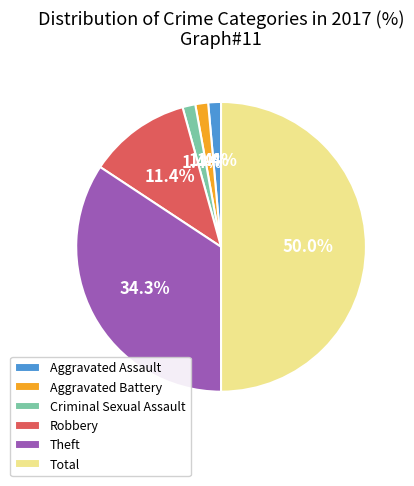

To the nearest percent, what is the average slice percentage?

17%